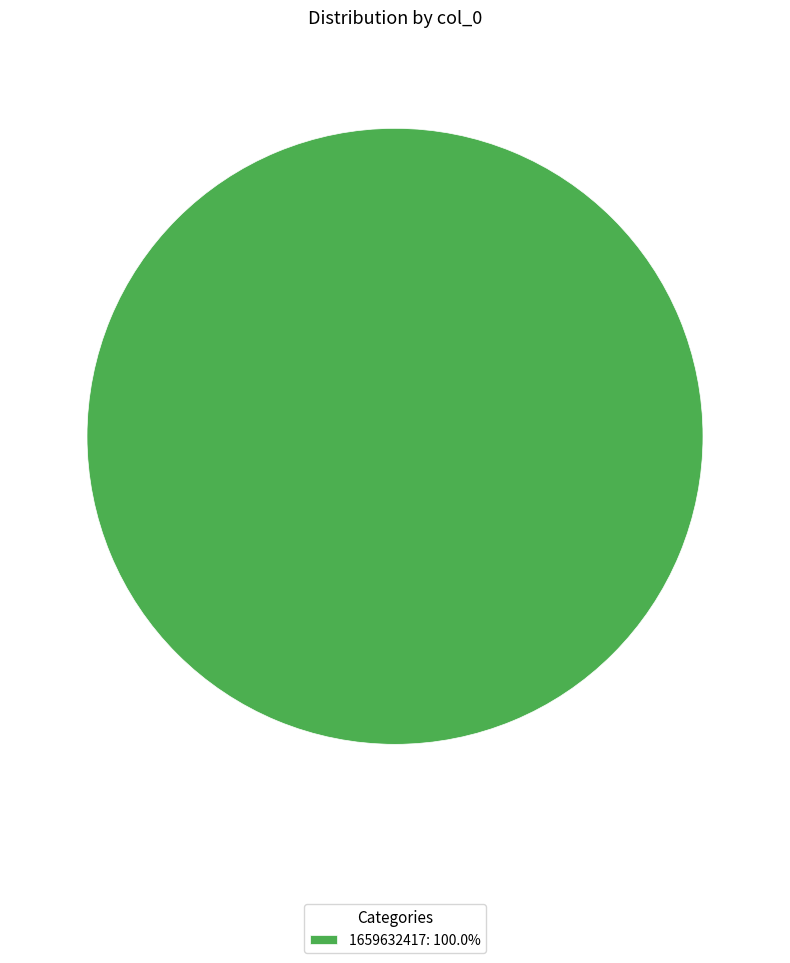

Is there a majority slice in this chart?

Yes